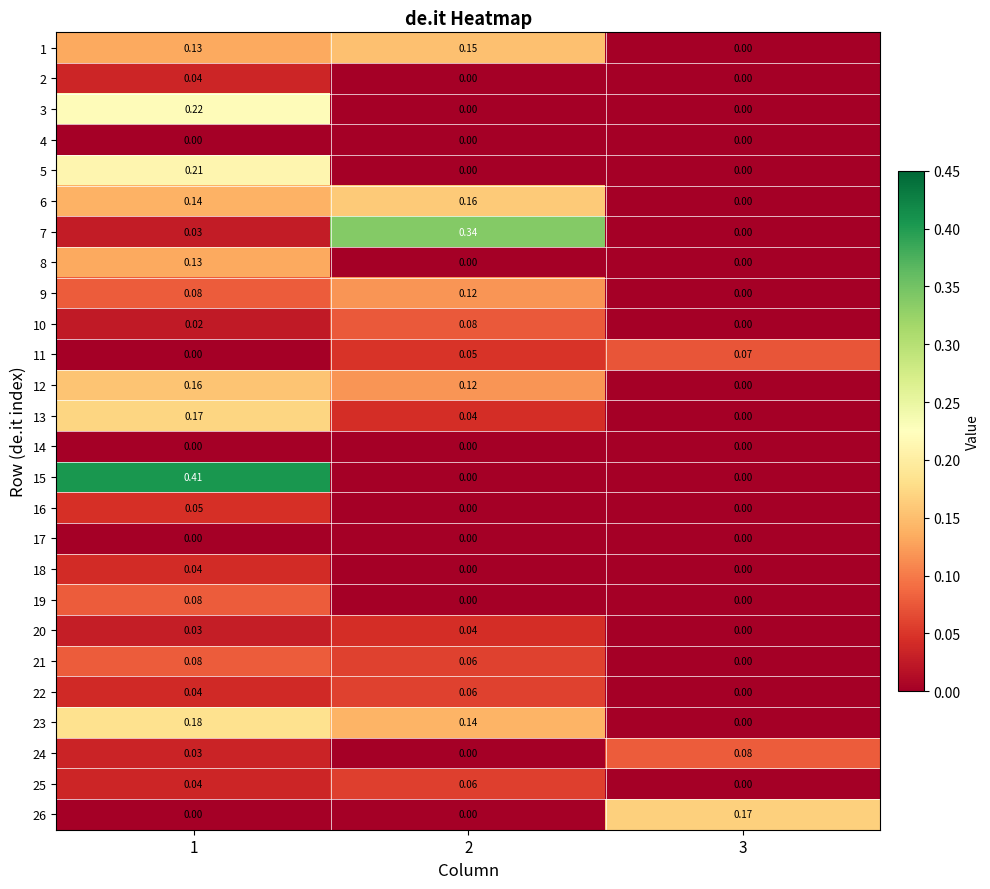

Is the value of 7 at 1 greater than the value of 21 at 2?

No